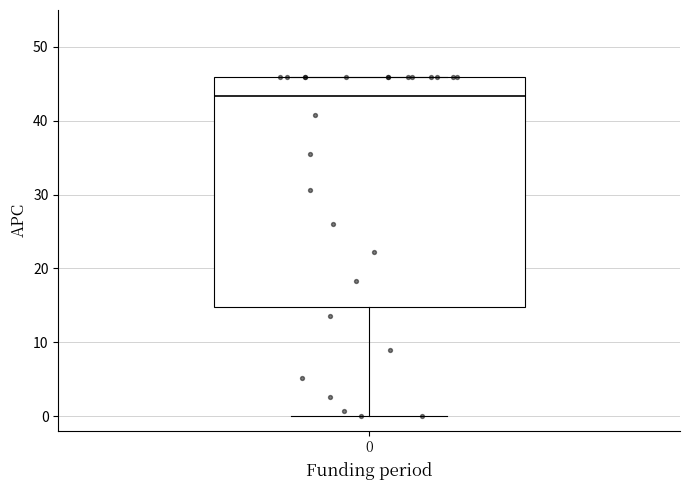

Where is the upper edge of the box at x = 0 on the y-axis? The values are not printed on the chart, so give them approximately, as read against the axis.

46